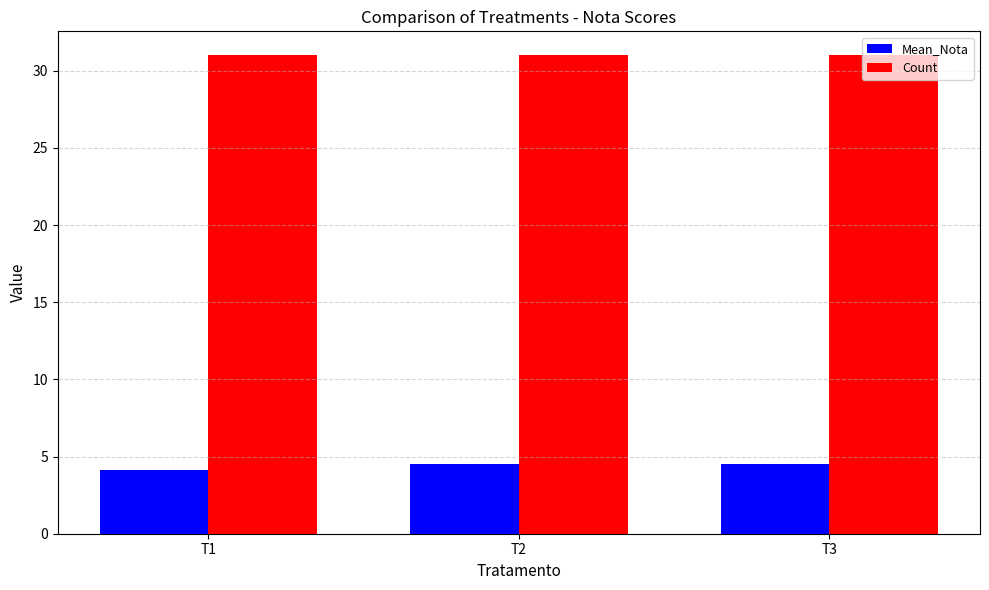

What is the approximate value of Count at T2?

31.0